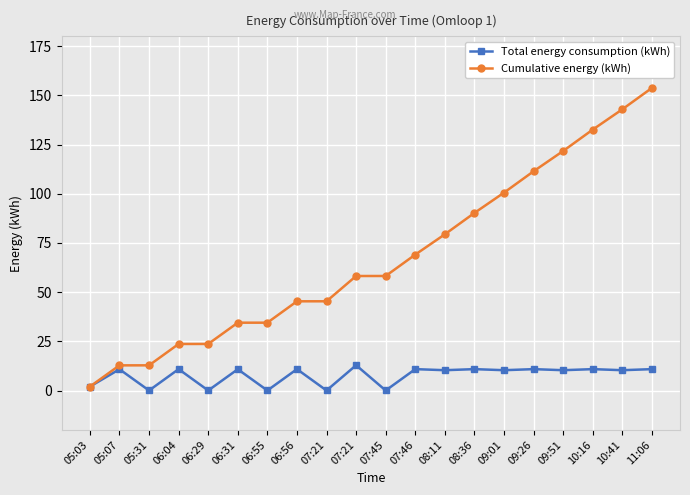

Reading left to right, what are all the values shown in this chart?

Total energy consumption (kWh): 2.0	10.8	0.0	10.9	0.0	10.8	0.0	10.9	0.0	12.8	0.0	10.9	10.3	10.9	10.3	10.9	10.3	10.9	10.3	10.9
Cumulative energy (kWh): 2.0	12.8	12.8	23.7	23.7	34.5	34.5	45.3	45.3	58.2	58.2	69.1	79.4	90.2	100.6	111.4	121.7	132.6	142.9	153.8